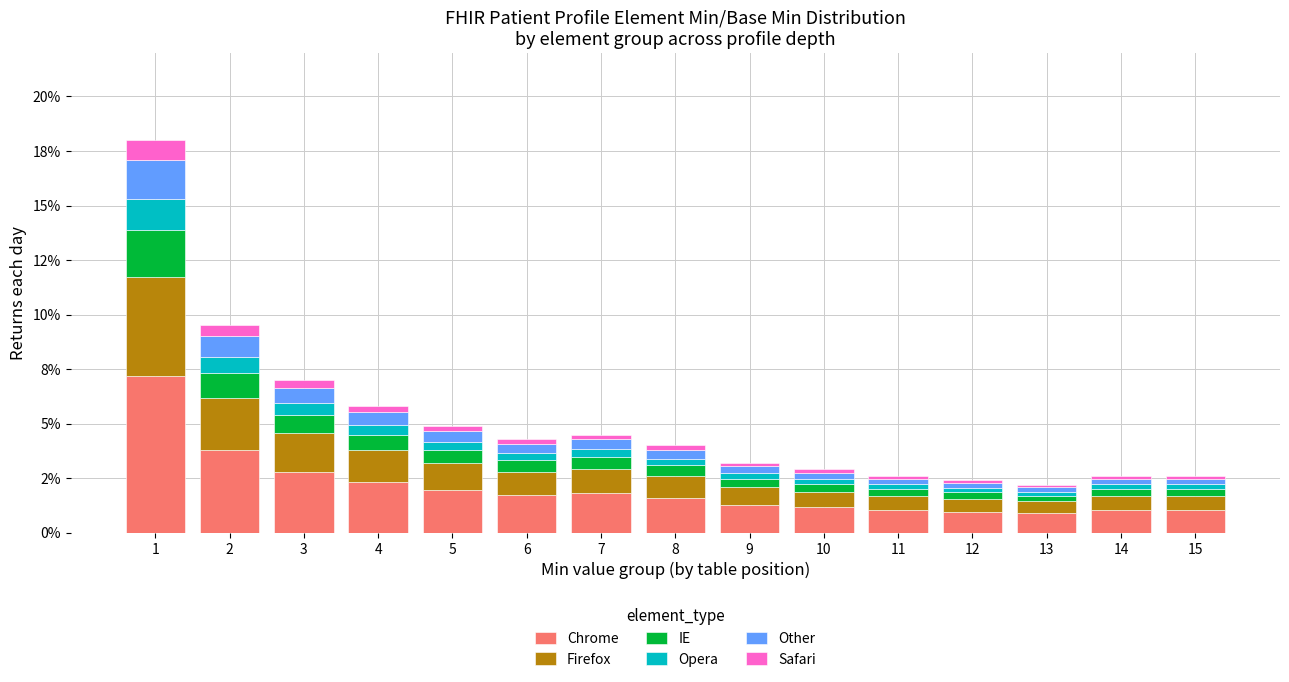

Which series changed the most between 2 and 7?

Chrome